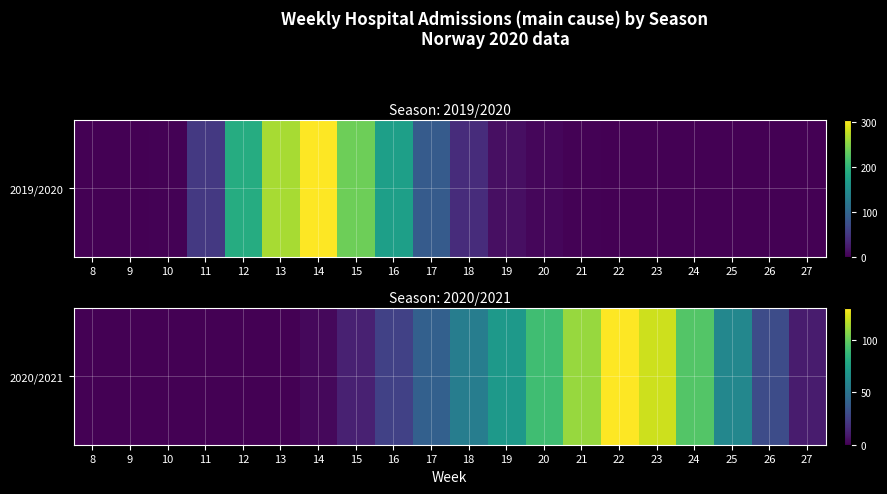

How many values are below 30?

10